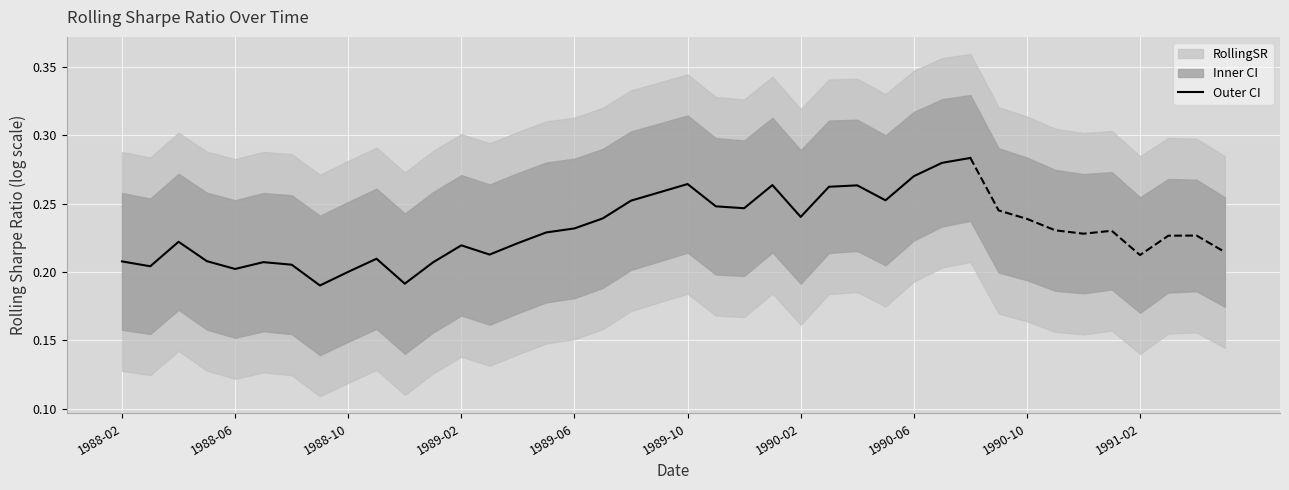

Is this an area chart (filled region under the line)?

No